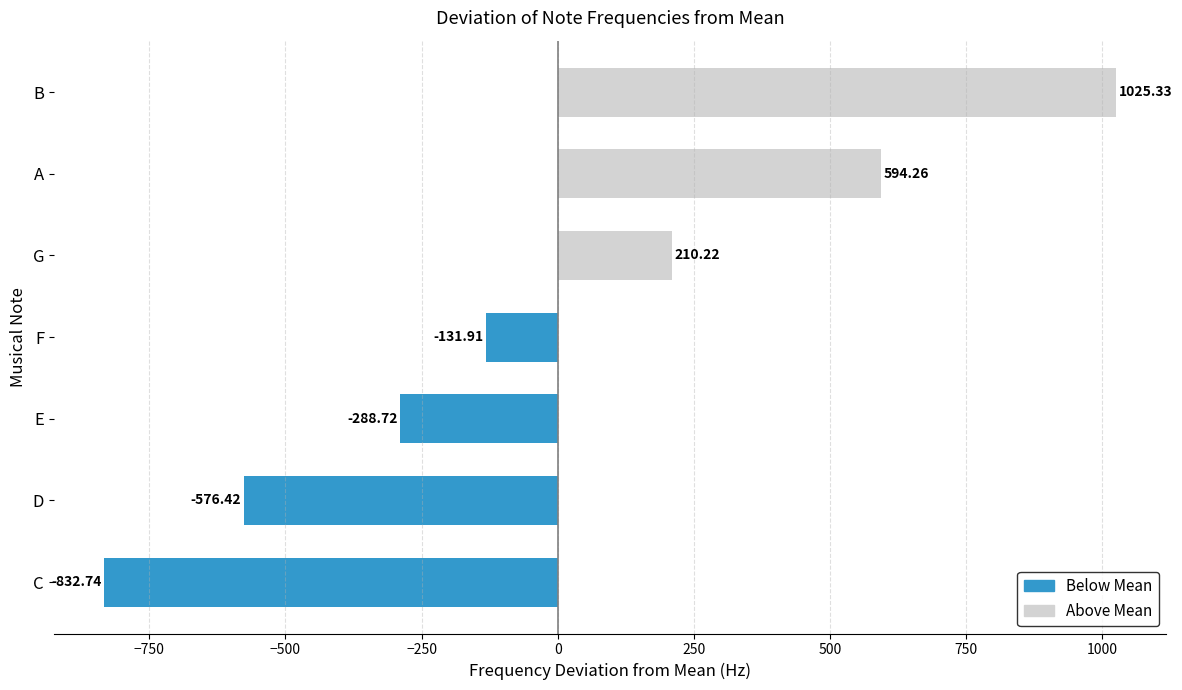

Which has a higher value, C or D?

D